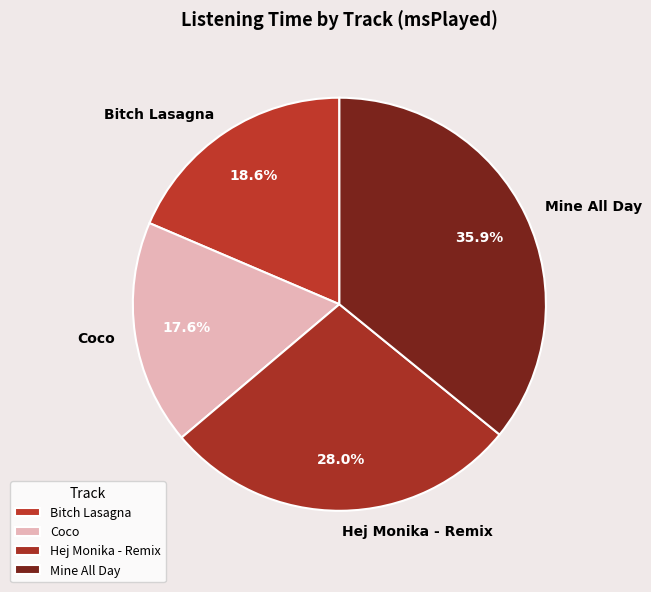

Approximately how many times larger is the value at Coco compared to Mine All Day?

0.5